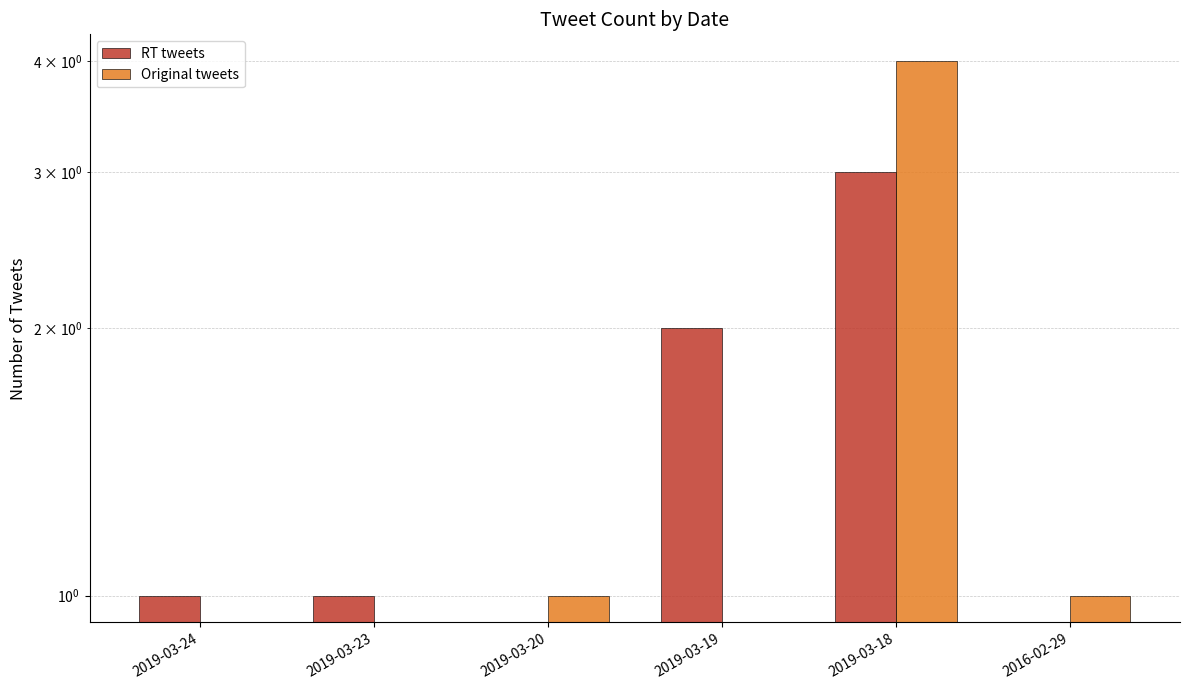

What are all the series names shown in the legend?

RT tweets, Original tweets